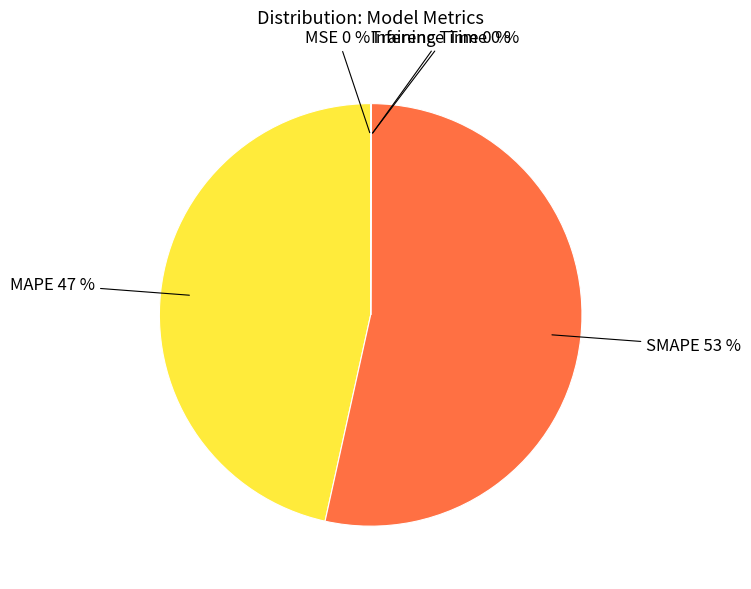

What is the largest slice in the pie chart?

SMAPE